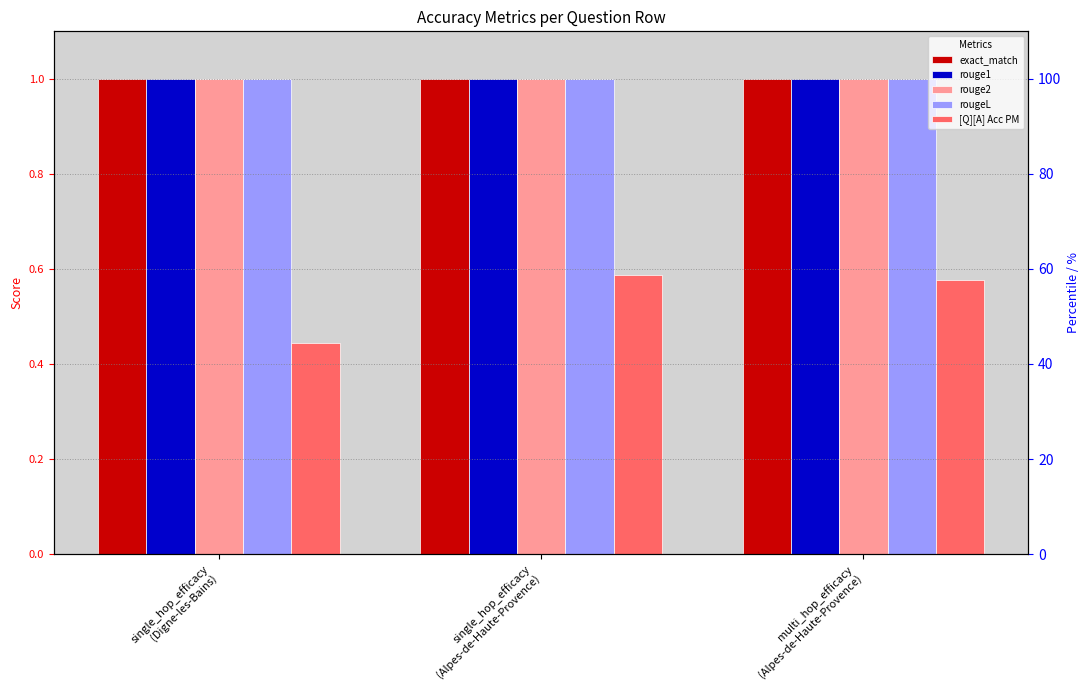

Are the bars horizontal?

No